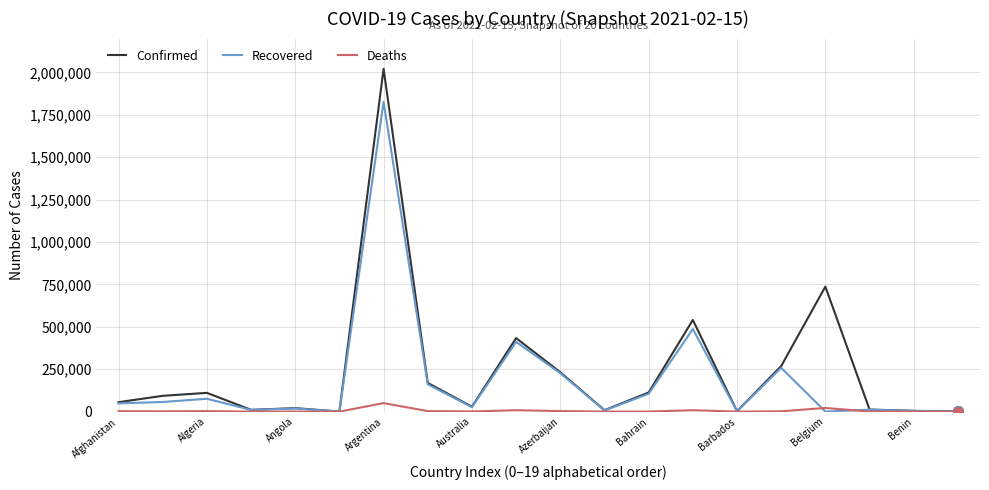

List the series in order of their overall mean, lowest first.

Deaths, Recovered, Confirmed